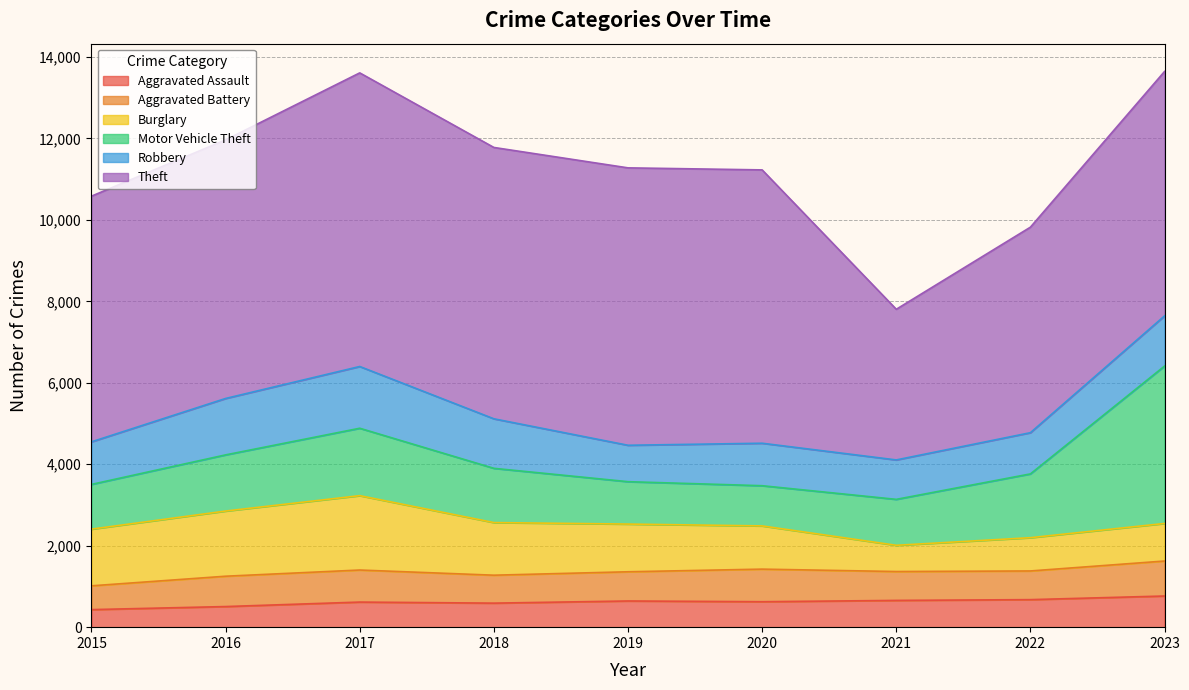

True or false: Robbery and Theft intersect in this chart.

False